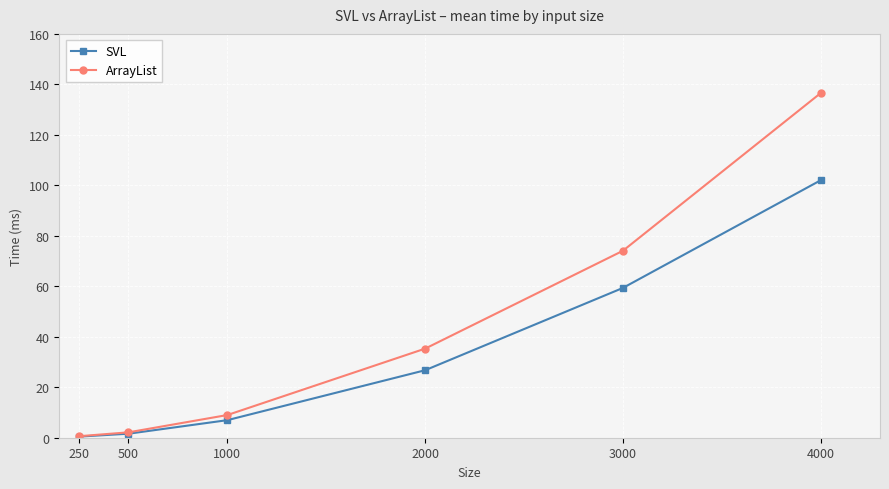

Which series has the widest spread of values?

ArrayList